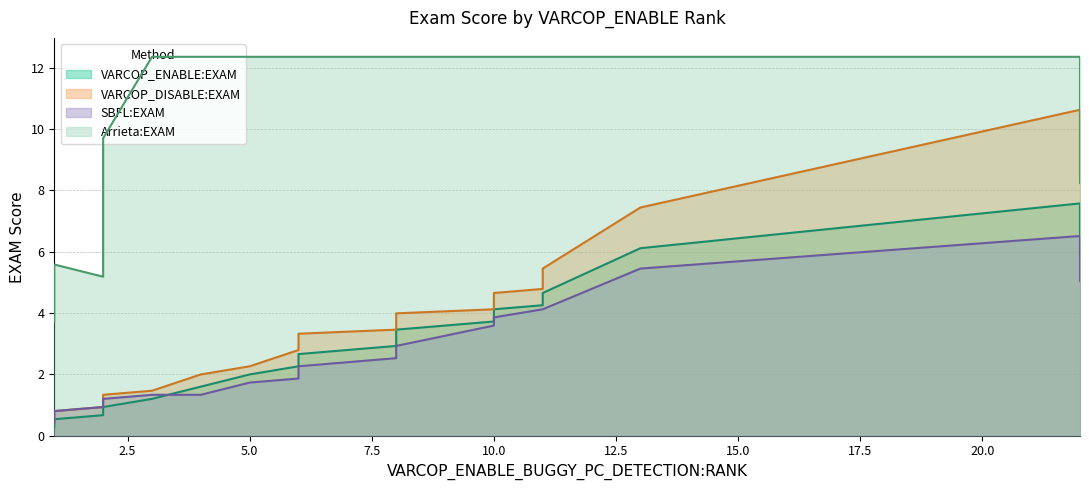

Does the chart have visible grid lines?

Yes